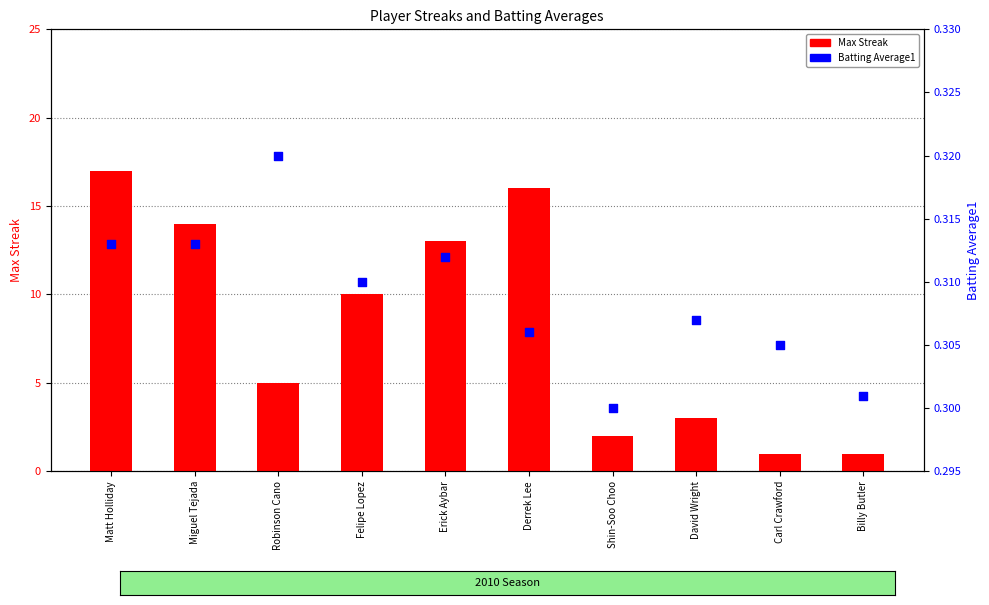

What is the total value across all series at Matt Holliday?

17.3